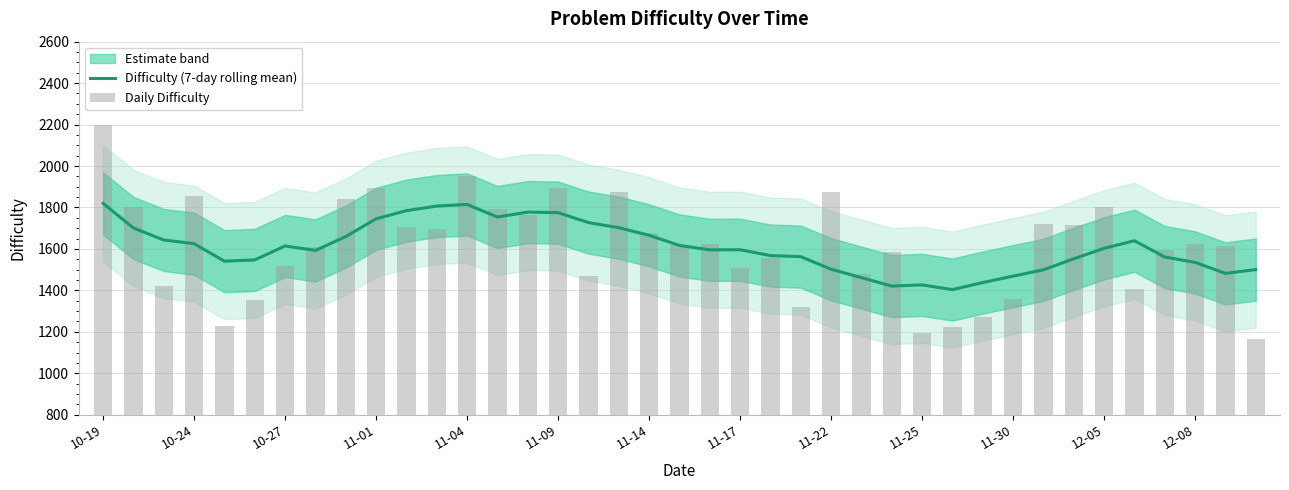

Which series has the largest total across all categories?

Daily Difficulty